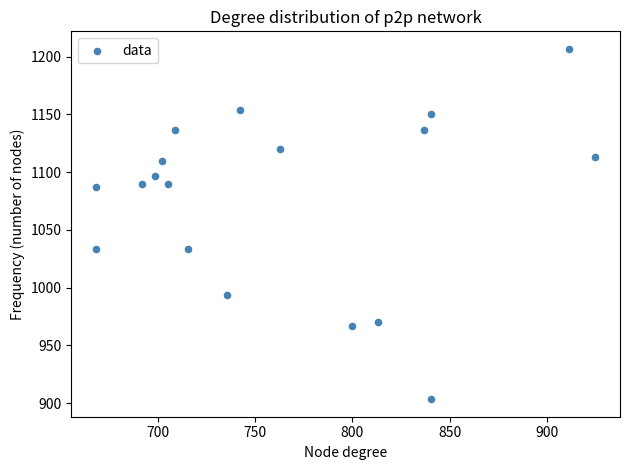

What is the range of Y values (max minus min)?

303.3